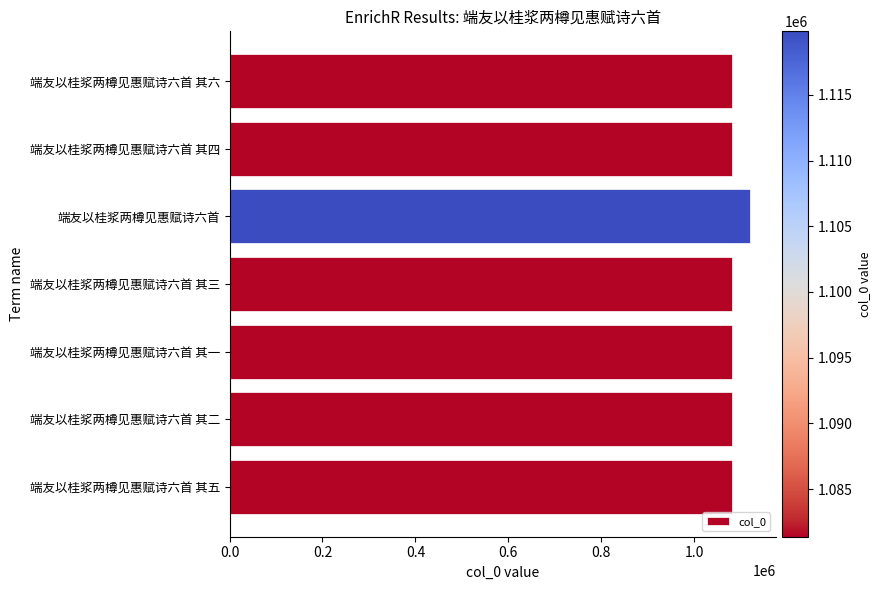

What is the minimum value shown in the chart?

1081367